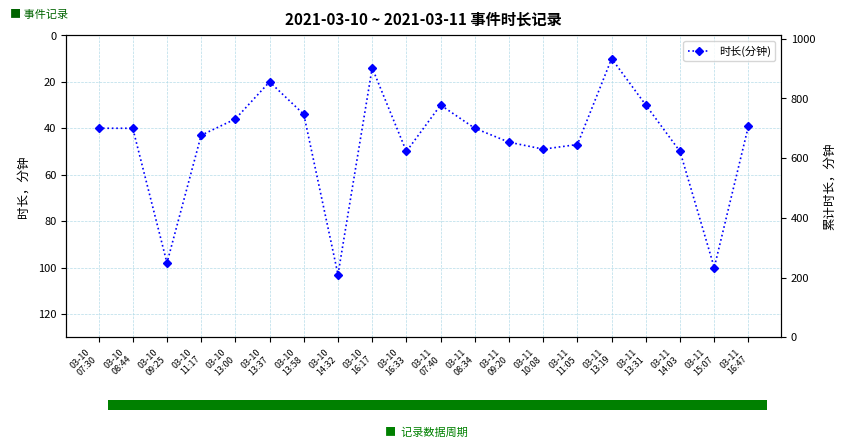

At which label does 时长(分钟) reach its peak?

03-10
14:32